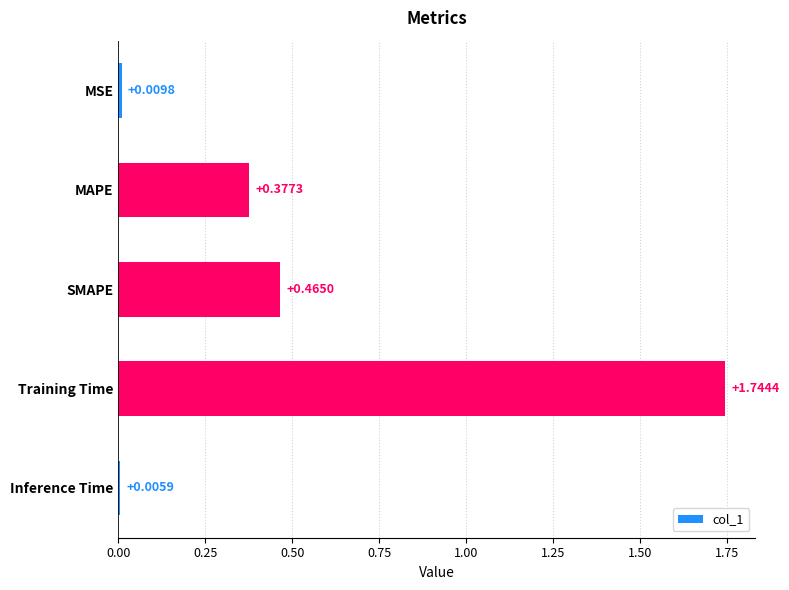

How many series are shown in this chart?

1